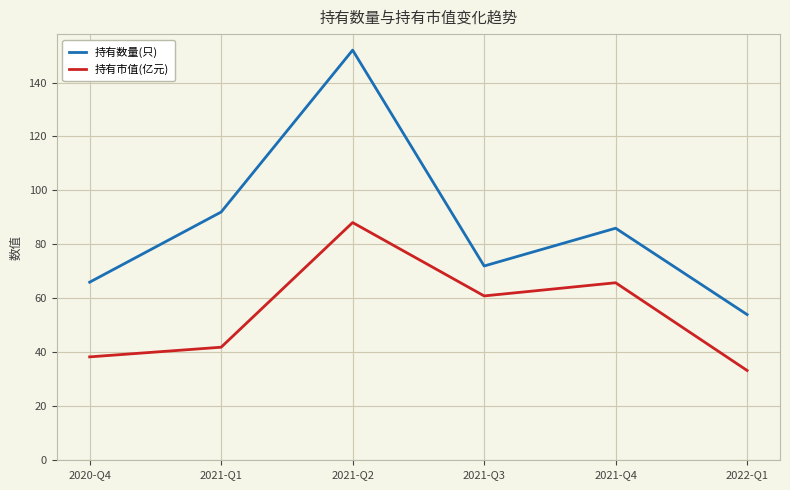

At which category does the chart reach its peak across all series?

2021-Q2